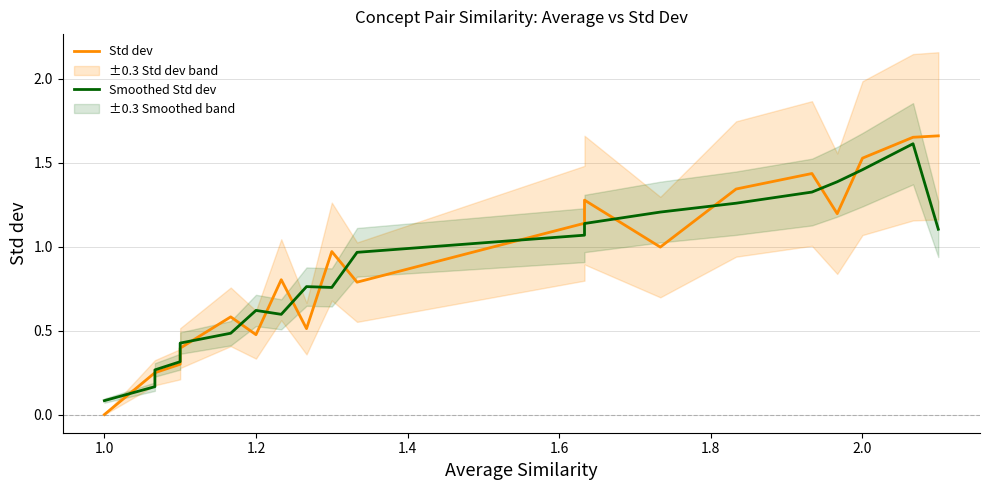

List the series in order of their overall mean, highest first.

Std dev, Smoothed Std dev